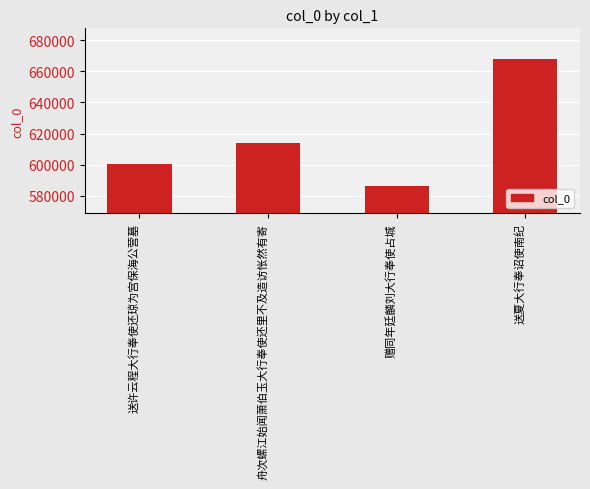

How many values are below 613728?

2